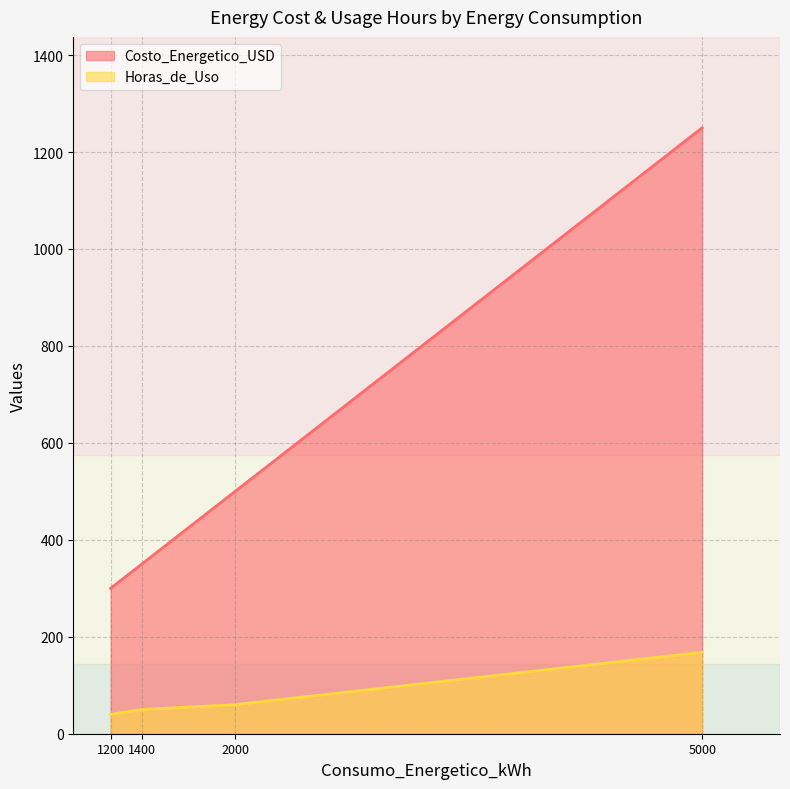

Reading left to right, transcribe all the data shown in this chart.

Costo_Energetico_USD: 1200=300	5000=1250	1400=350	2000=500
Horas_de_Uso: 1200=40	5000=168	1400=50	2000=60